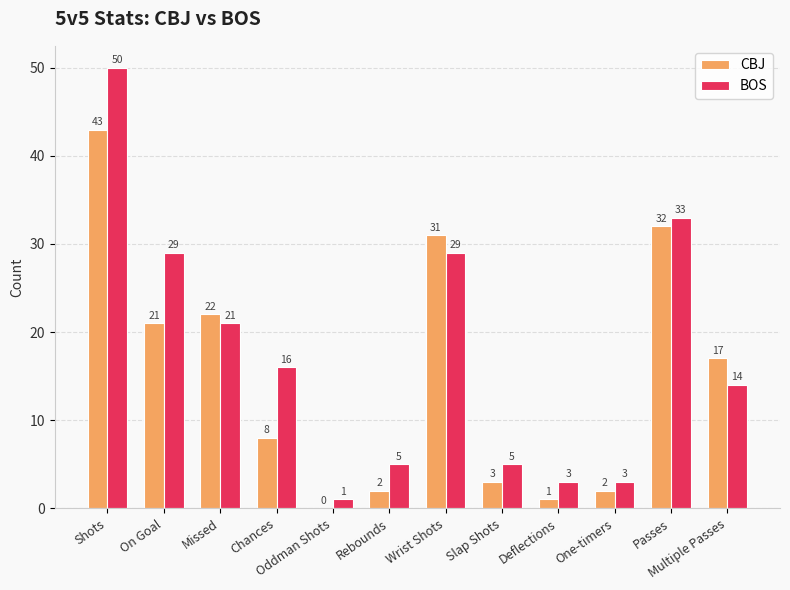

Is it true that BOS equals 5 at Slap Shots?

True